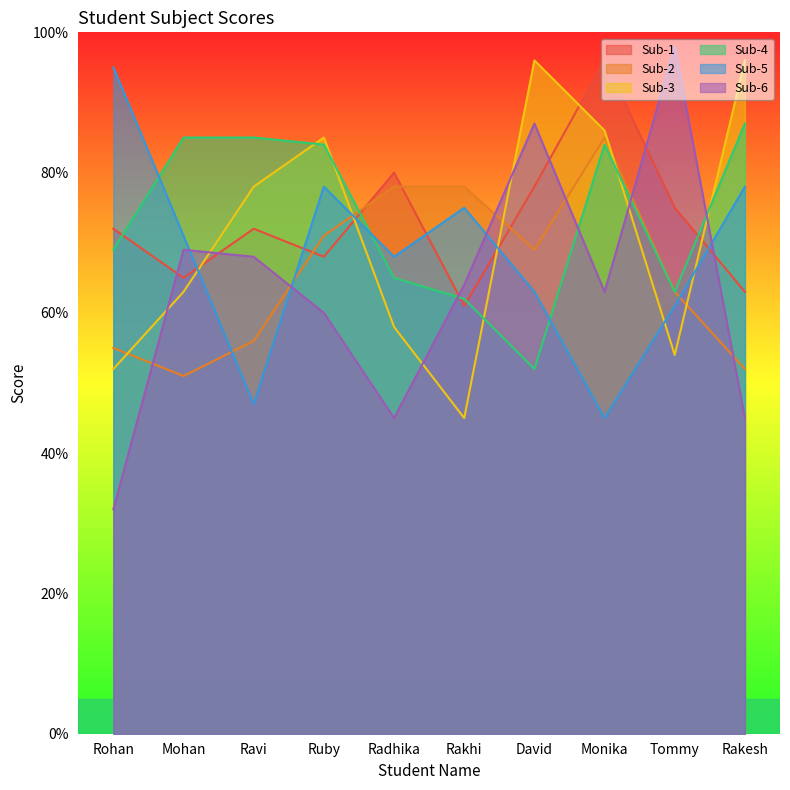

At which category does the chart reach its minimum across all series?

Rohan